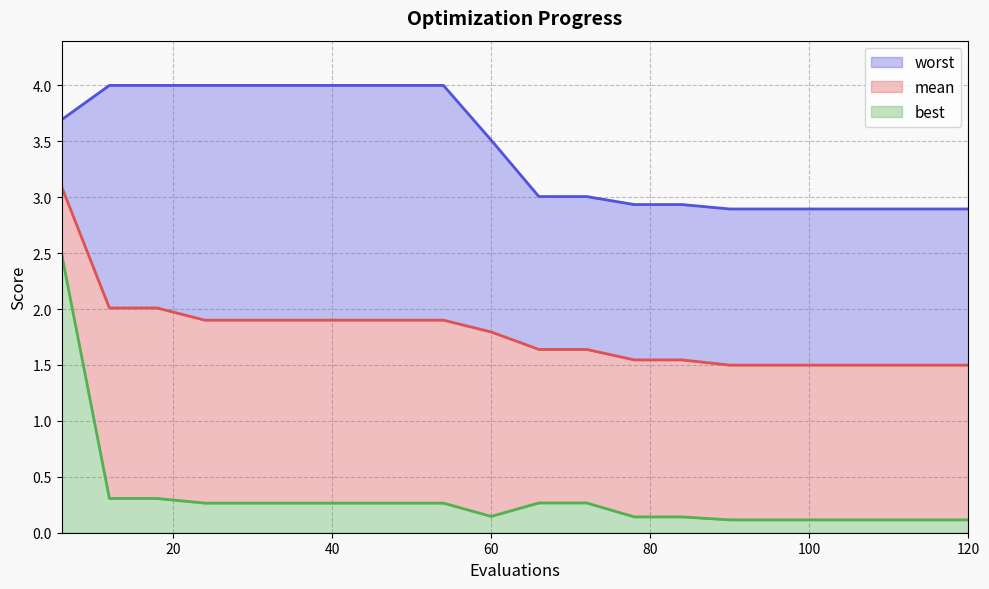

What is the difference between the highest and lowest values at 96?

2.8